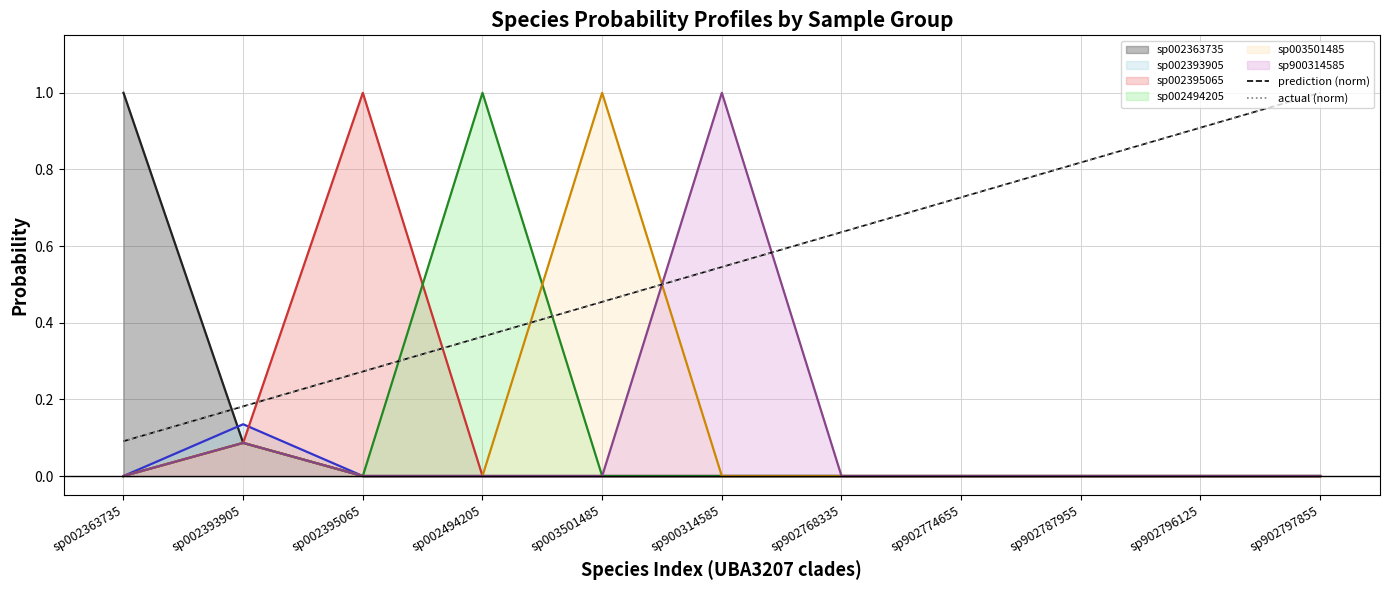

What is the lowest value of the prediction (norm) series?

0.1